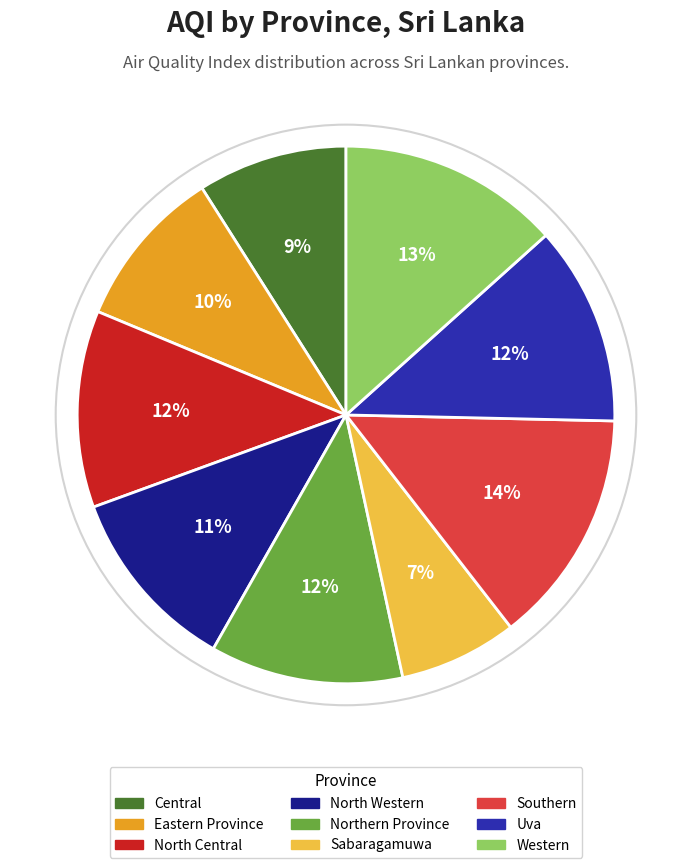

Is there any slice that represents more than half of the pie?

No